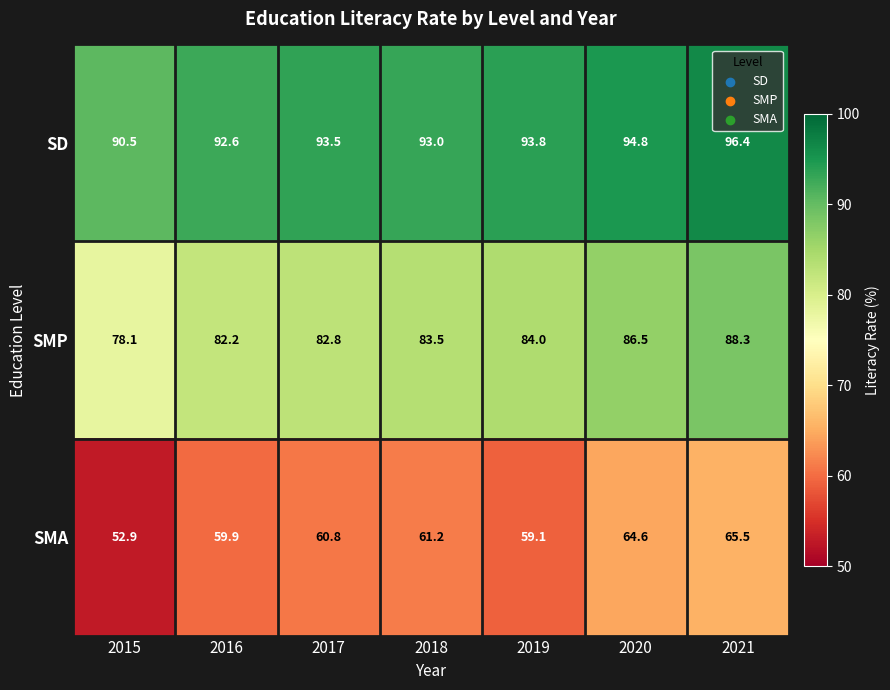

What is the difference between the highest and lowest values at 2017?

32.7